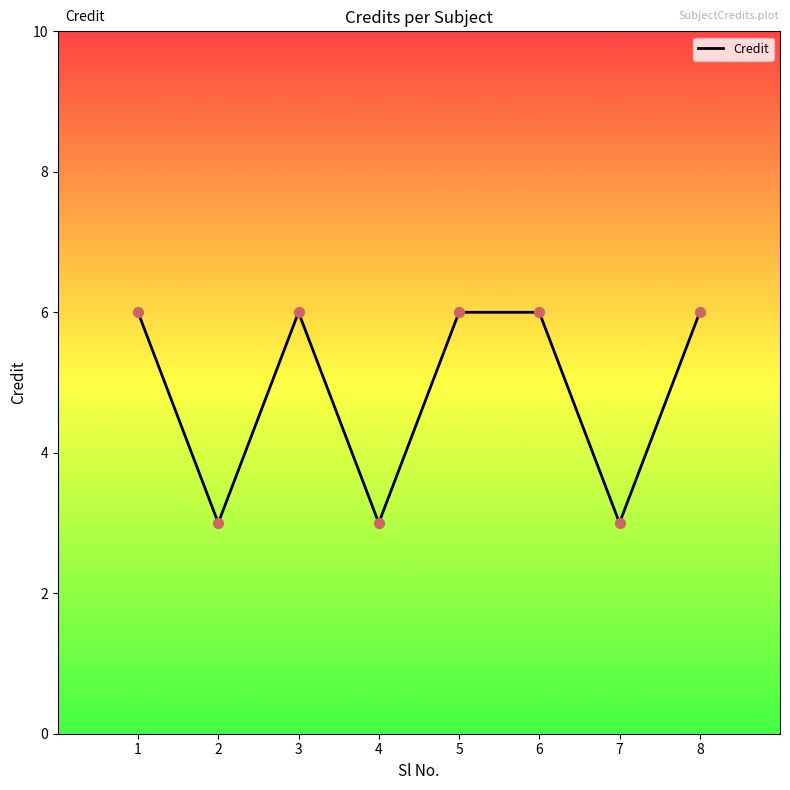

What is the ratio of the value at 1 to the value at 5?

1.0